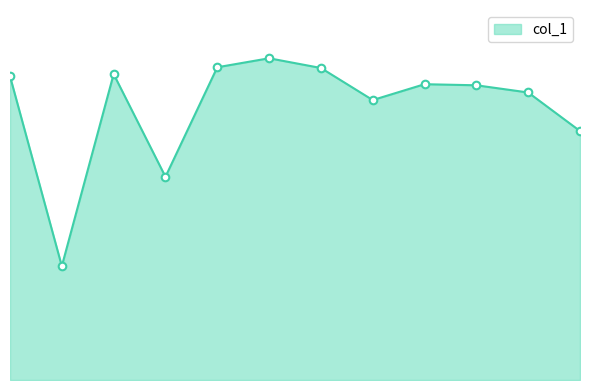

Is this an area chart (filled region under the line)?

Yes